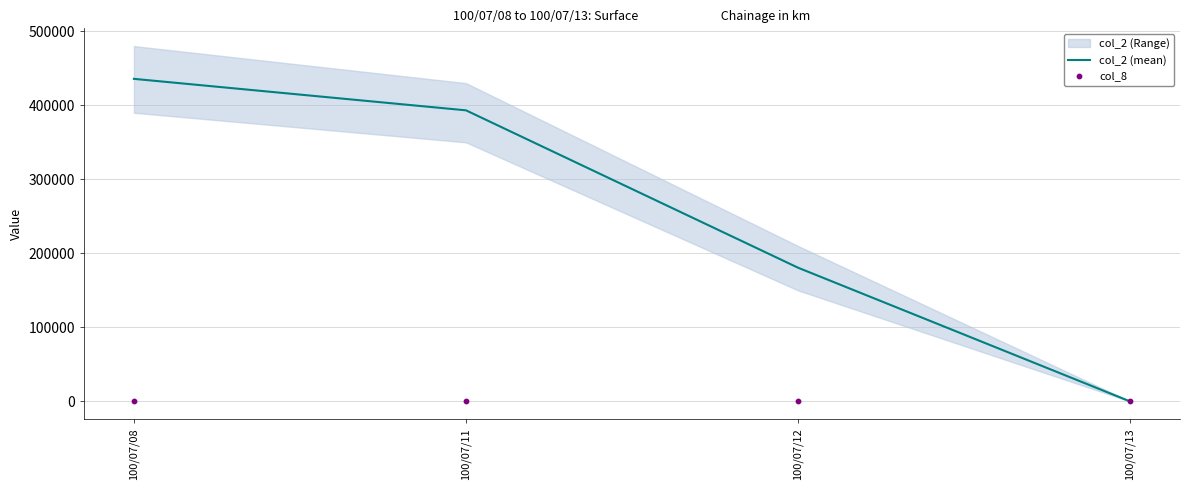

At how many categories does at least one series exceed 342416?

2